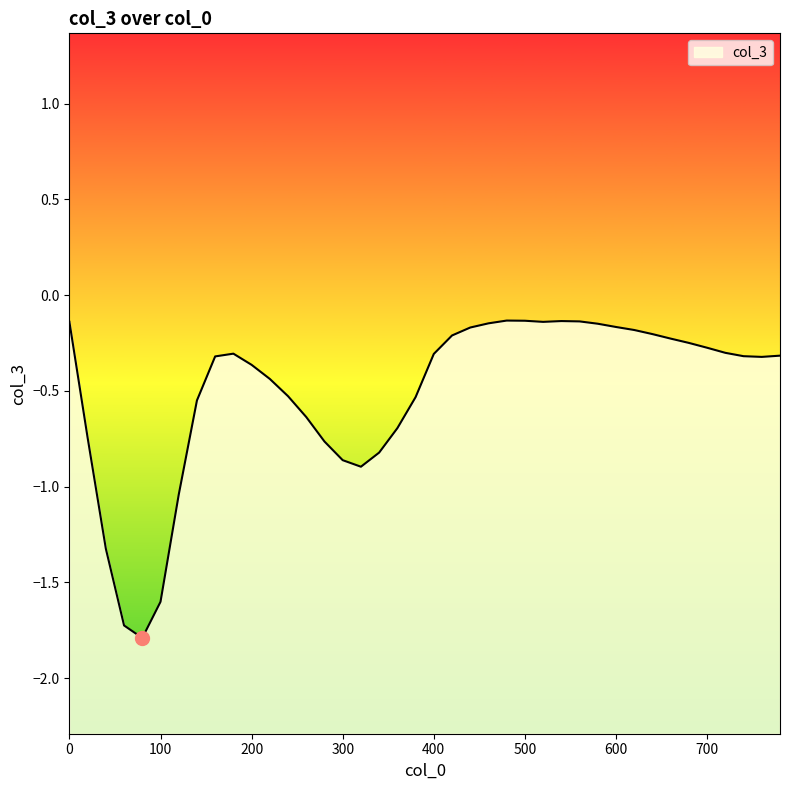

How many interior local valleys (lower than both neighbors) does the data have?

4